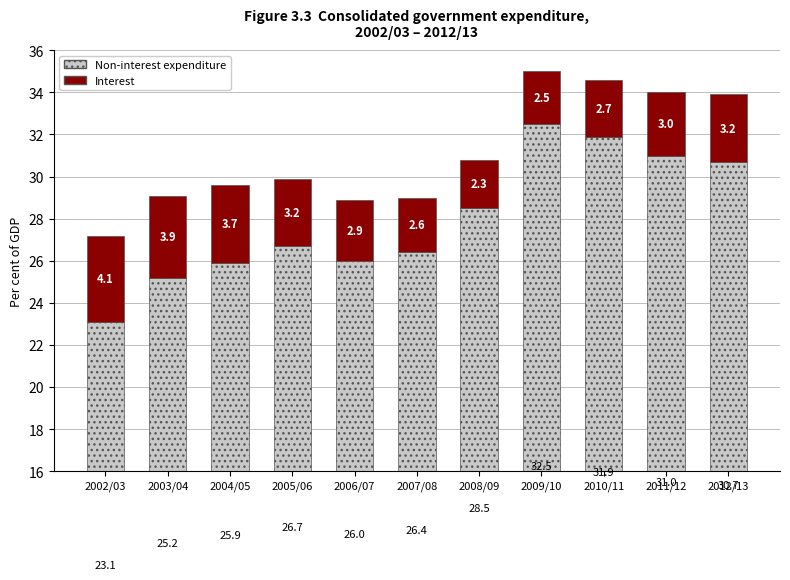

Is it true that Non-interest expenditure equals 51.3 at 2010/11?

False